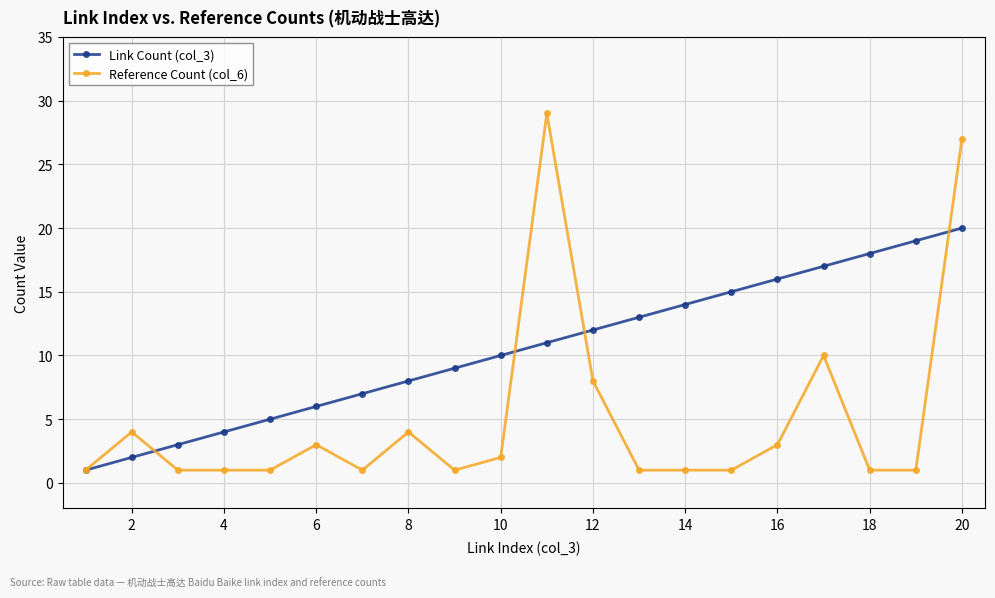

Rank the series by their average value, from highest to lowest.

Link Count (col_3), Reference Count (col_6)